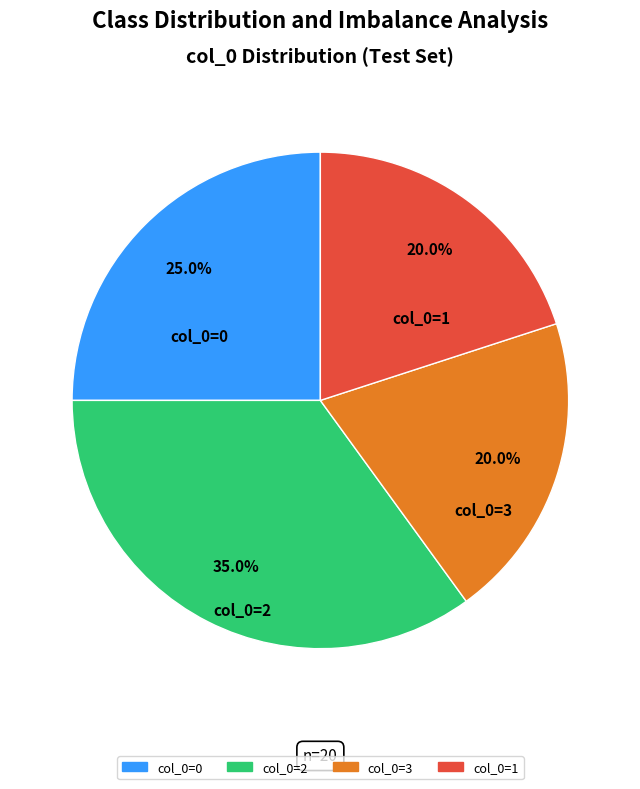

Is there a majority slice in this chart?

No